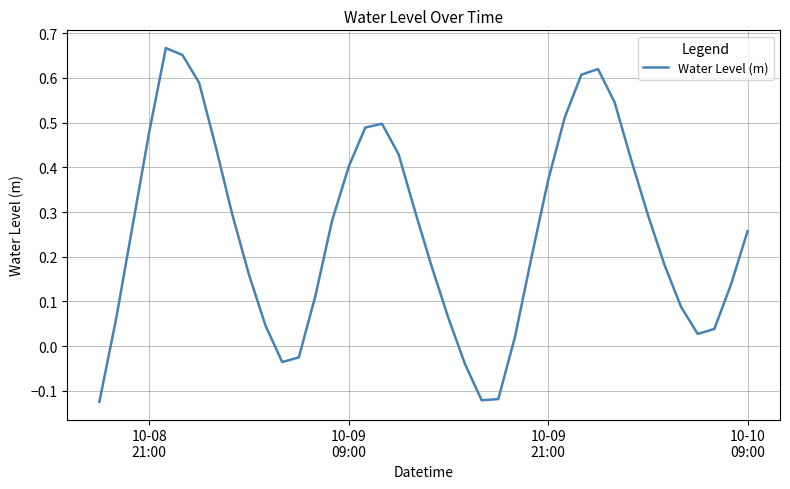

What is the difference between the maximum and minimum values?

0.8